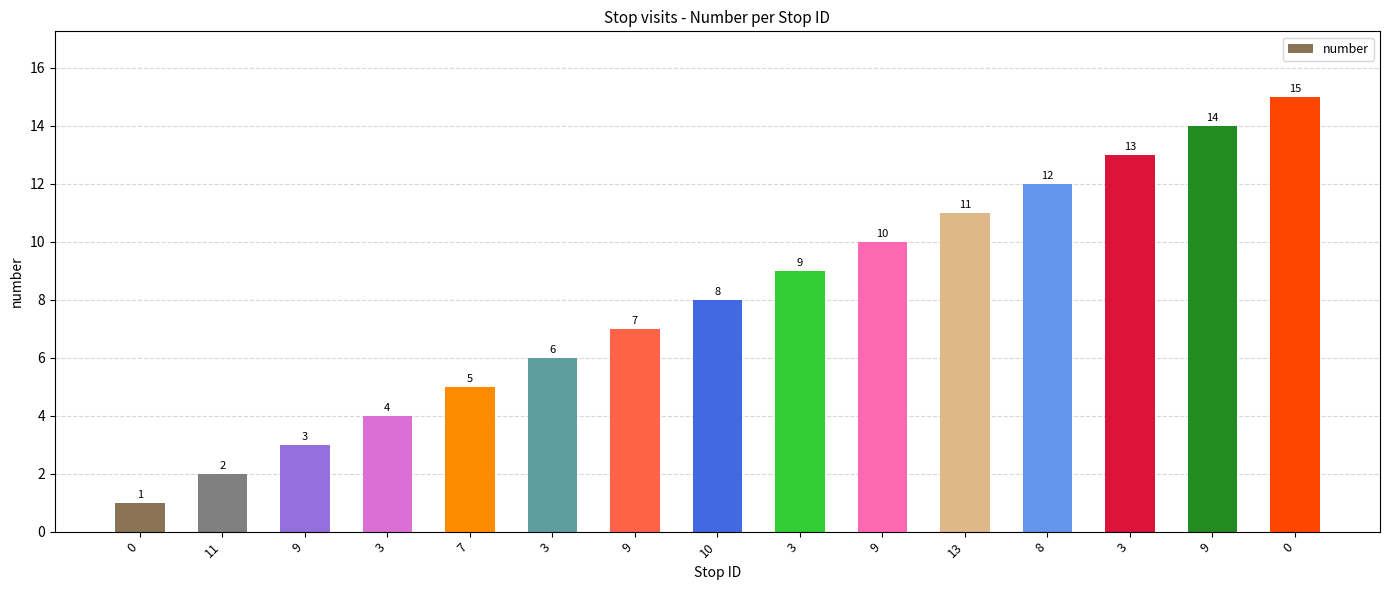

True or false: the data shows 2 at 9.

False